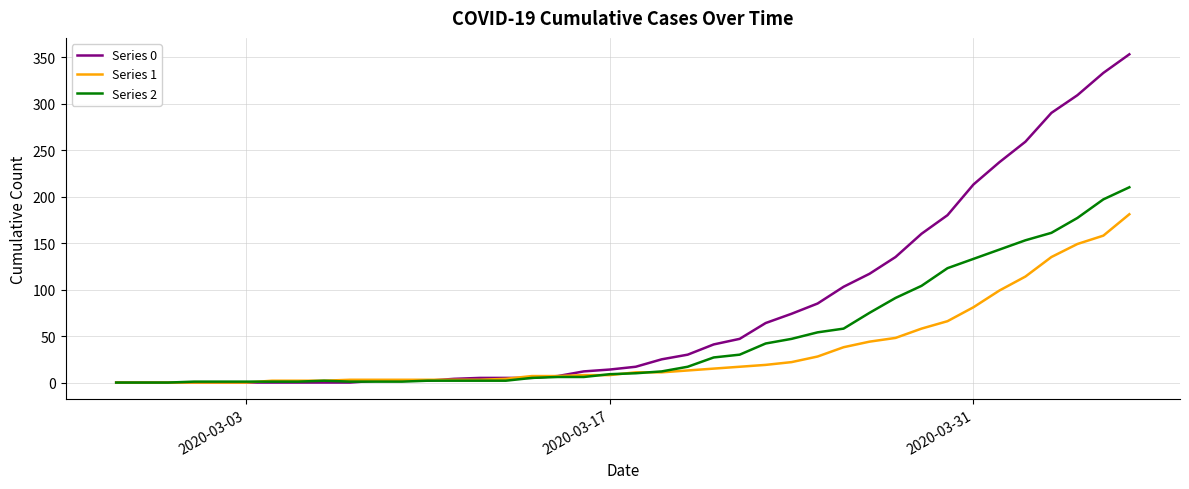

What is the maximum value shown in the chart?

353